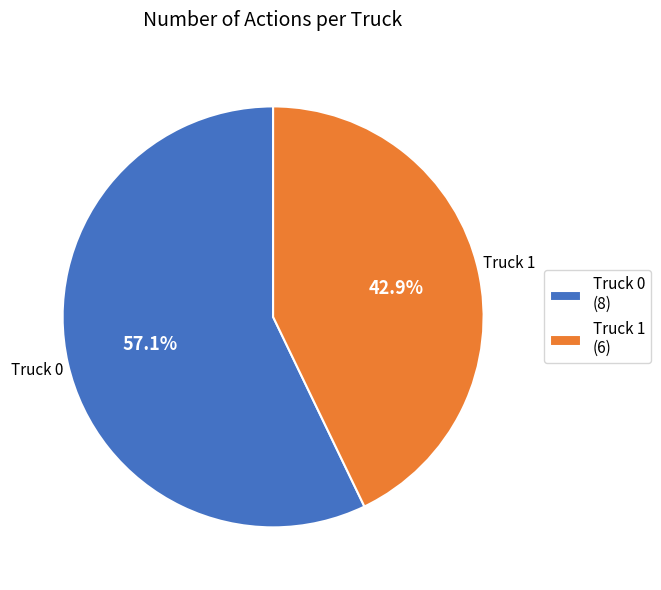

To the nearest percent, what is the difference between the largest and smallest slice percentages?

14%